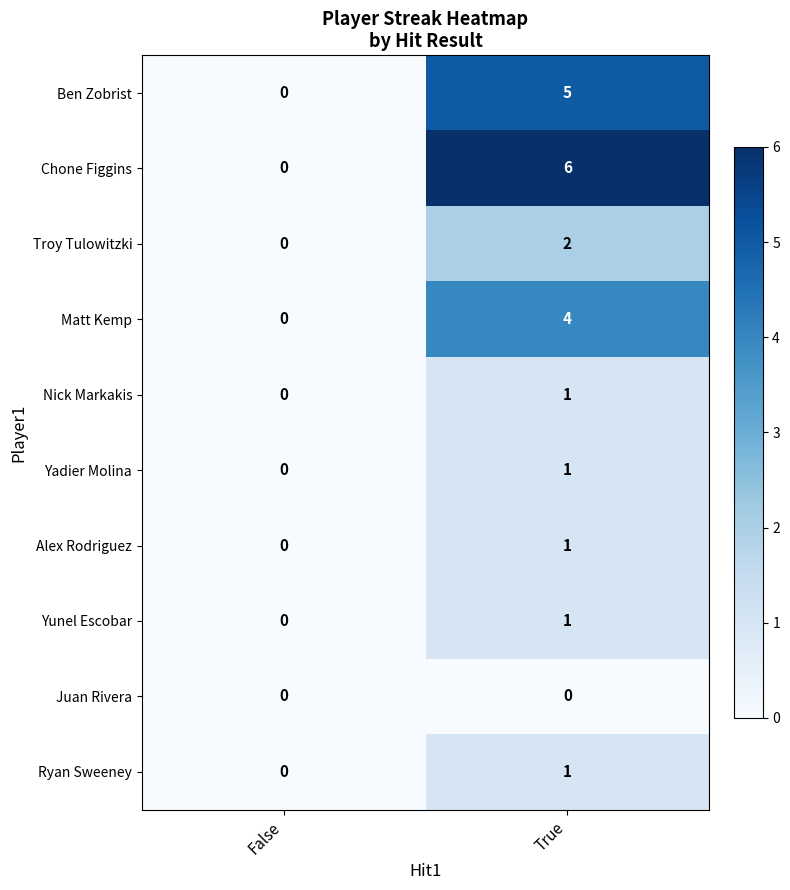

The value of Troy Tulowitzki at True is 3. True or false?

False